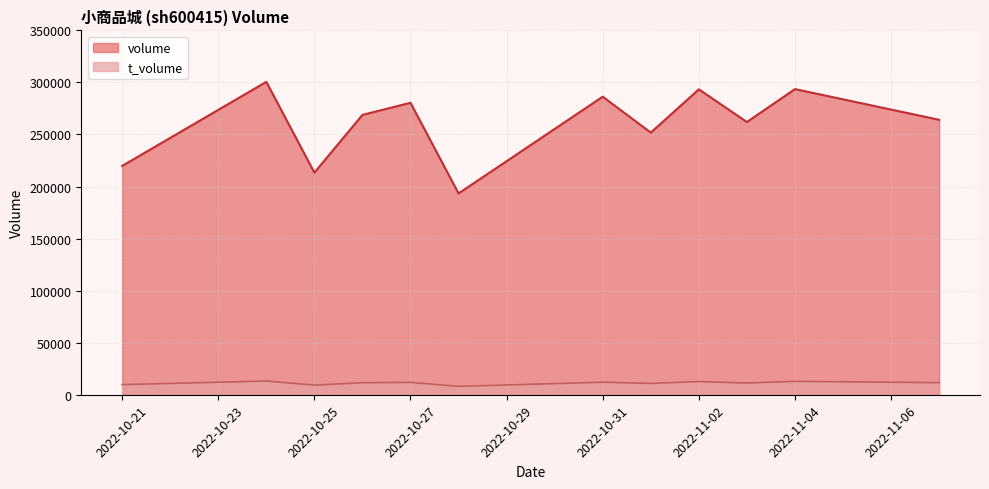

What is the difference between the second highest and minimum values in the volume series?

100217